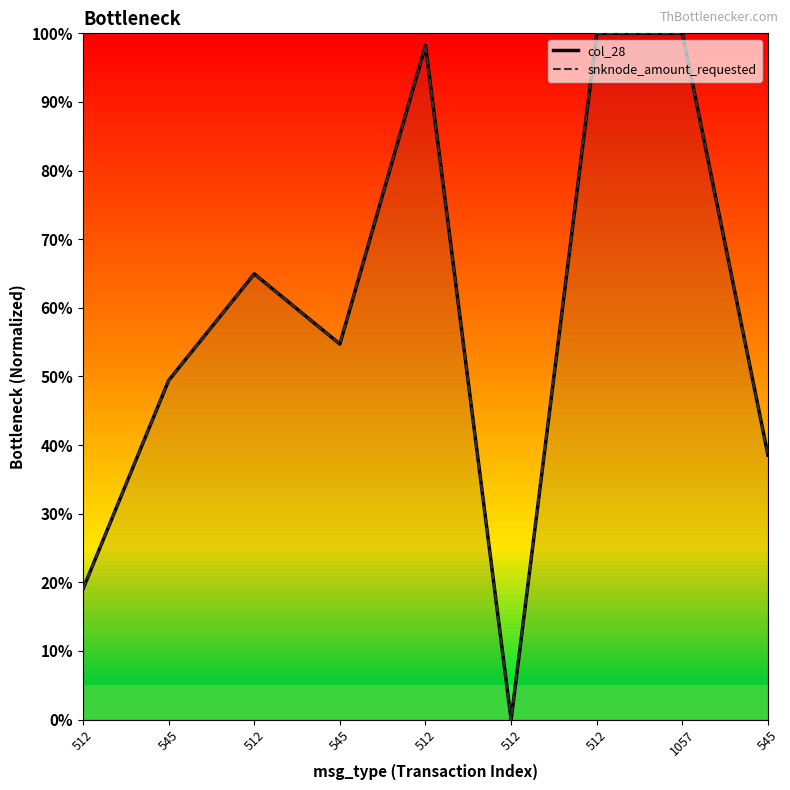

What is the sum of the col_28 values at 512 and 545?

0.7